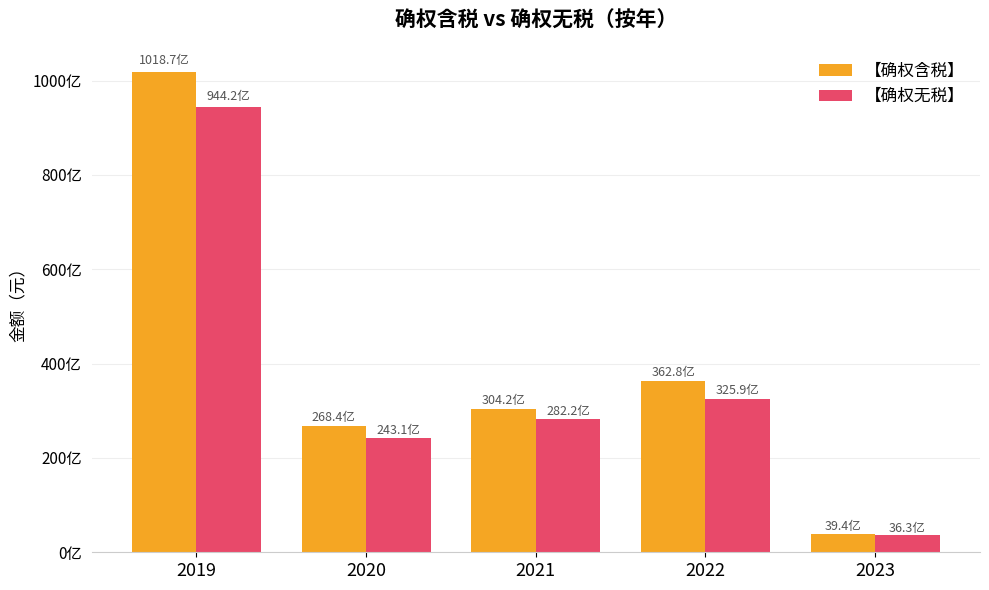

The 【确权含税】 series shows 101870317077.9 at 2019. True or false?

True